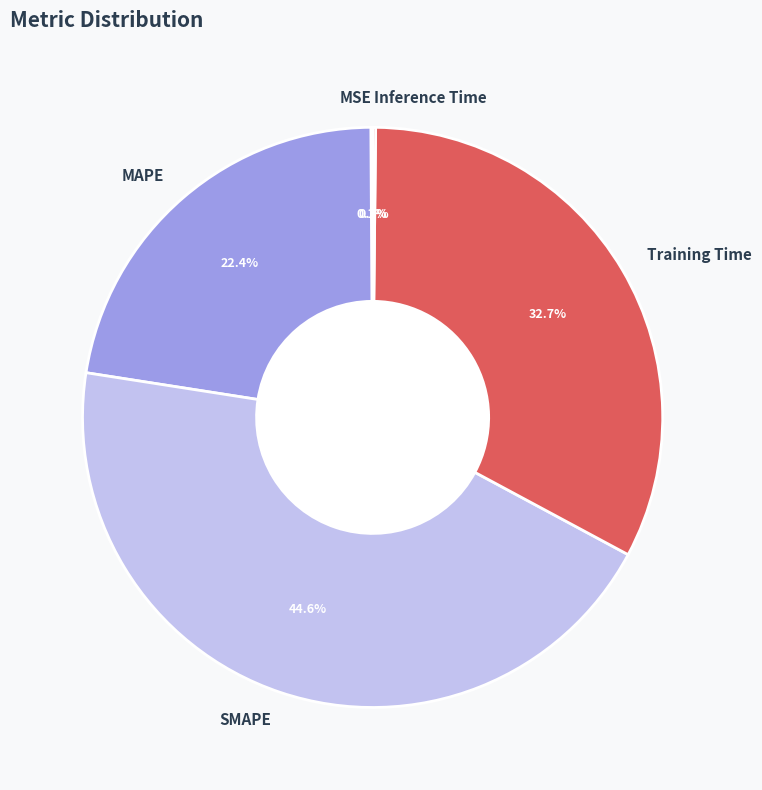

What is the ratio of the value at MAPE to the value at Training Time?

0.7